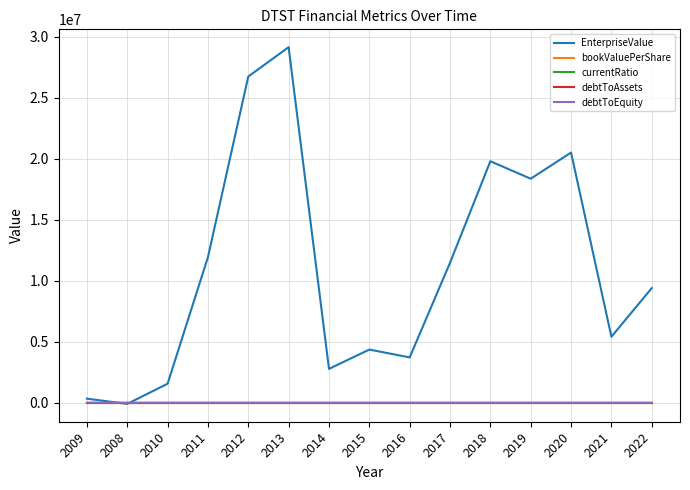

Between 2010 and 2013, which series saw the biggest shift?

EnterpriseValue